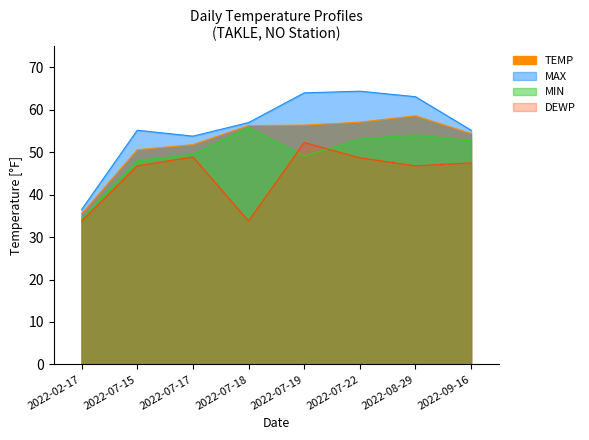

What is the total value across all series at 2022-08-29?

222.6